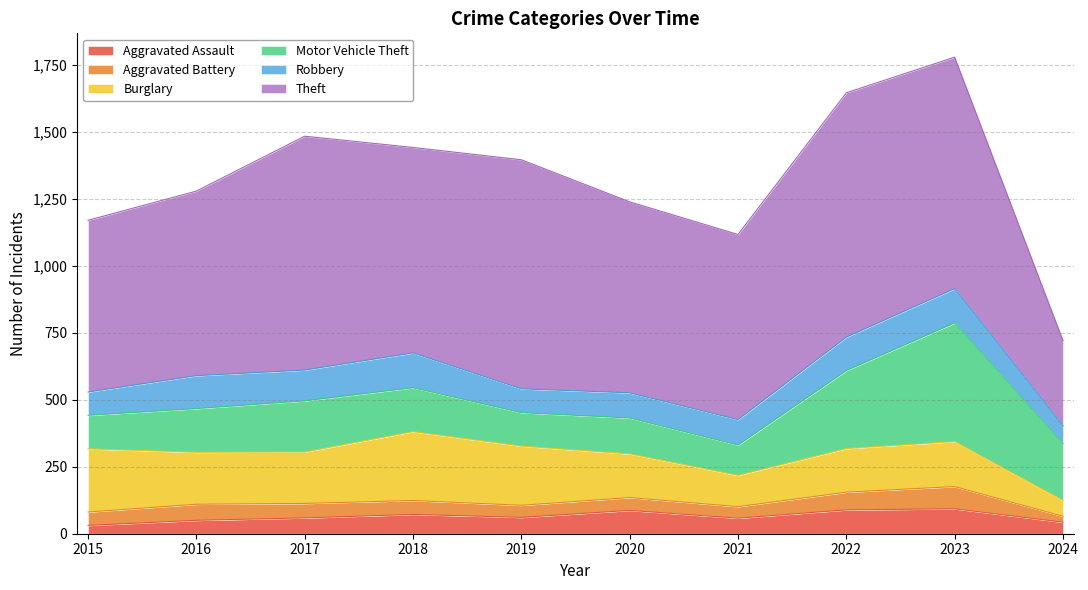

At which category does Motor Vehicle Theft reach its first local valley?

2019